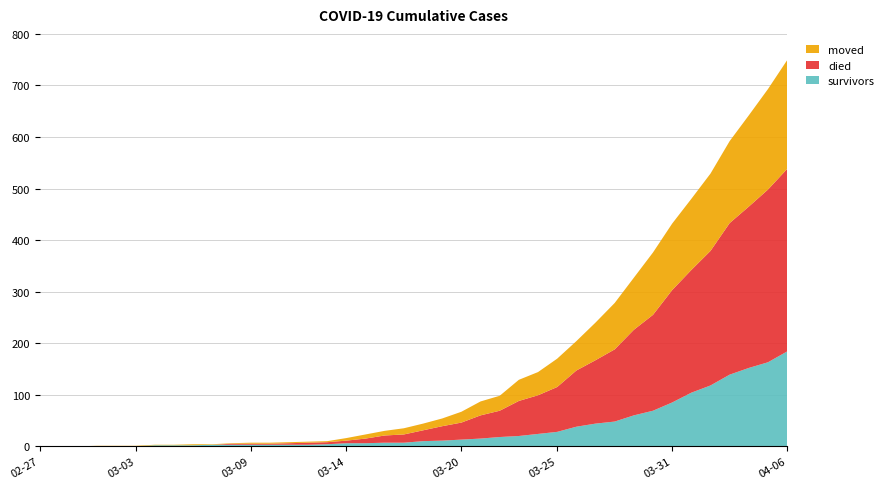

Reading left to right, transcribe all the data shown in this chart.

survivors: 2020-02-27=0	2020-02-28=0	2020-02-29=0	2020-03-01=0	2020-03-02=0	2020-03-03=0	2020-03-04=2	2020-03-05=2	2020-03-06=2	2020-03-07=3	2020-03-08=3	2020-03-09=3	2020-03-10=3	2020-03-11=3	2020-03-12=3	2020-03-13=4	2020-03-14=6	2020-03-15=6	2020-03-16=7	2020-03-17=7	2020-03-18=10	2020-03-19=11	2020-03-20=13	2020-03-21=15	2020-03-22=18	2020-03-23=20	2020-03-24=24	2020-03-25=28	2020-03-26=38	2020-03-27=44	2020-03-28=48	2020-03-29=60	2020-03-30=69	2020-03-31=85	2020-04-01=104	2020-04-02=118	2020-04-03=139	2020-04-04=152	2020-04-05=163	2020-04-06=184
died: 2020-02-27=0	2020-02-28=0	2020-02-29=0	2020-03-01=0	2020-03-02=0	2020-03-03=0	2020-03-04=0	2020-03-05=0	2020-03-06=0	2020-03-07=0	2020-03-08=2	2020-03-09=2	2020-03-10=2	2020-03-11=3	2020-03-12=4	2020-03-13=4	2020-03-14=5	2020-03-15=9	2020-03-16=14	2020-03-17=16	2020-03-18=21	2020-03-19=28	2020-03-20=33	2020-03-21=45	2020-03-22=51	2020-03-23=68	2020-03-24=75	2020-03-25=87	2020-03-26=109	2020-03-27=123	2020-03-28=140	2020-03-29=166	2020-03-30=186	2020-03-31=218	2020-04-01=238	2020-04-02=261	2020-04-03=294	2020-04-04=313	2020-04-05=335	2020-04-06=354
moved: 2020-02-27=0	2020-02-28=0	2020-02-29=0	2020-03-01=1	2020-03-02=1	2020-03-03=1	2020-03-04=1	2020-03-05=1	2020-03-06=2	2020-03-07=1	2020-03-08=1	2020-03-09=2	2020-03-10=2	2020-03-11=2	2020-03-12=2	2020-03-13=2	2020-03-14=5	2020-03-15=8	2020-03-16=9	2020-03-17=12	2020-03-18=13	2020-03-19=15	2020-03-20=21	2020-03-21=27	2020-03-22=29	2020-03-23=41	2020-03-24=45	2020-03-25=55	2020-03-26=57	2020-03-27=73	2020-03-28=90	2020-03-29=101	2020-03-30=121	2020-03-31=129	2020-04-01=138	2020-04-02=150	2020-04-03=159	2020-04-04=177	2020-04-05=195	2020-04-06=211